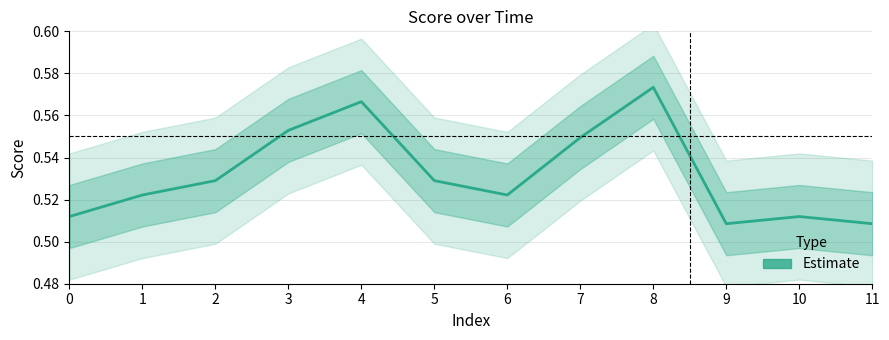

Reading right to left, list all the values displayed in this chart.

0.5	0.5	0.5	0.6	0.5	0.5	0.5	0.6	0.6	0.5	0.5	0.5